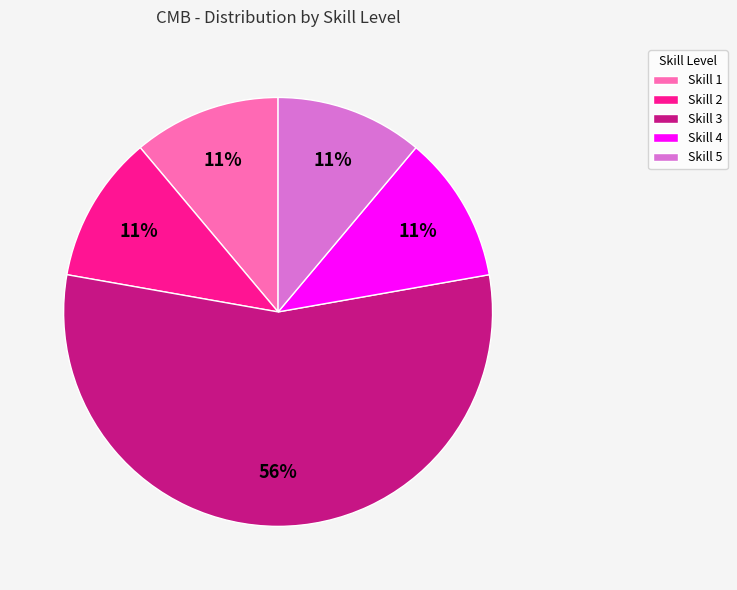

Which slice is the largest?

Skill 3